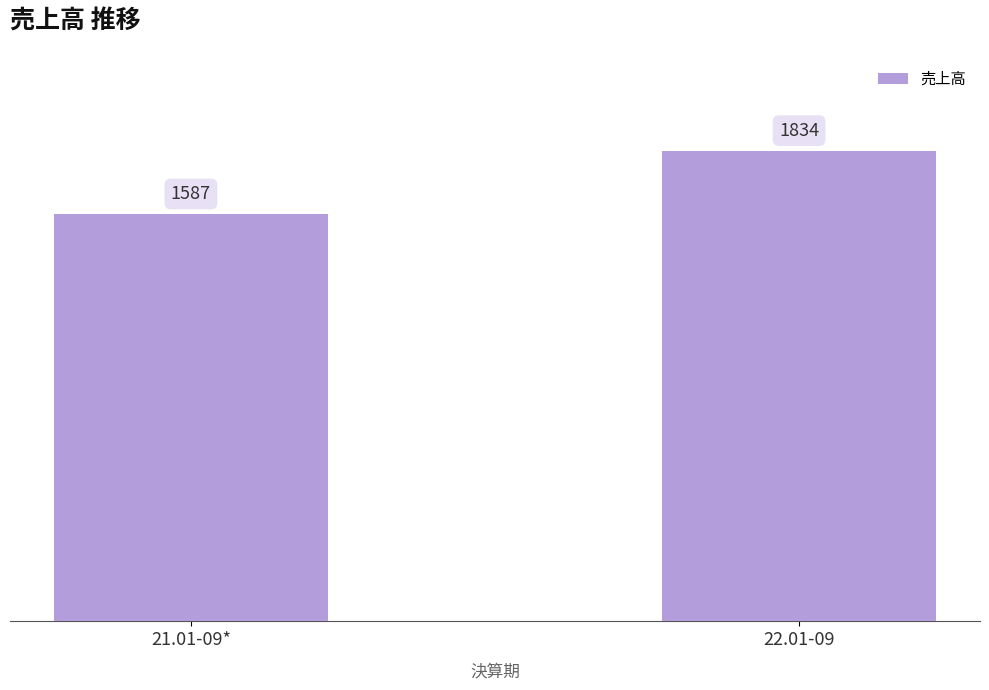

Which category has the lowest value across all series?

21.01-09*